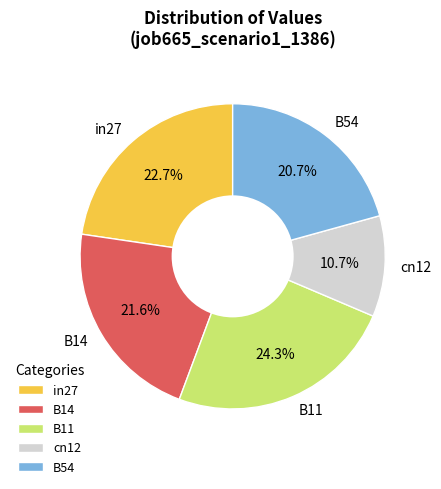

Is there any slice that represents more than half of the pie?

No